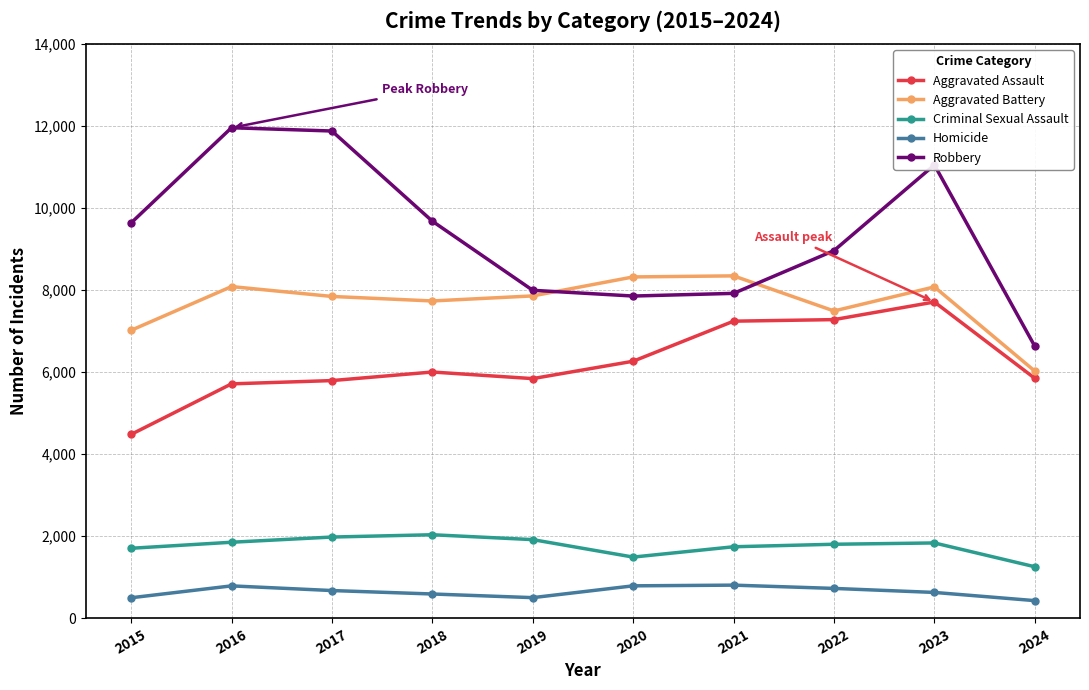

True or false: Homicide and Aggravated Assault cross at least once.

False